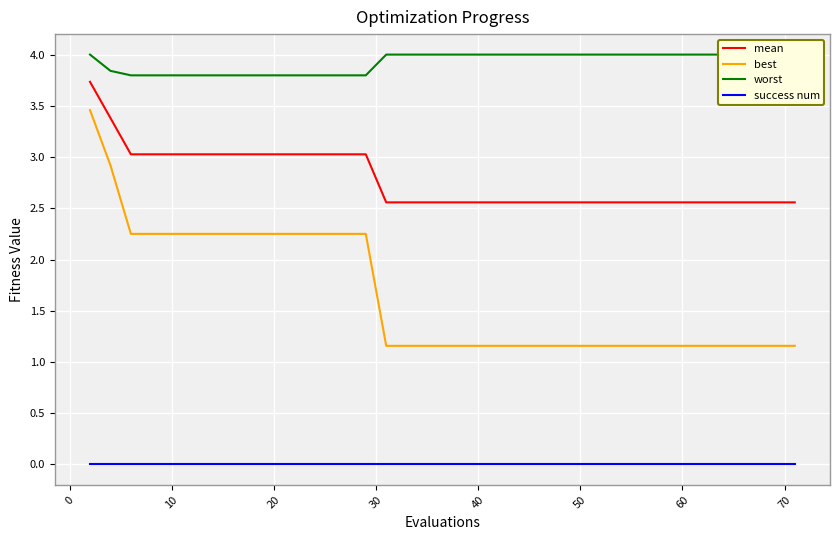

True or false: mean and best cross at least once.

False